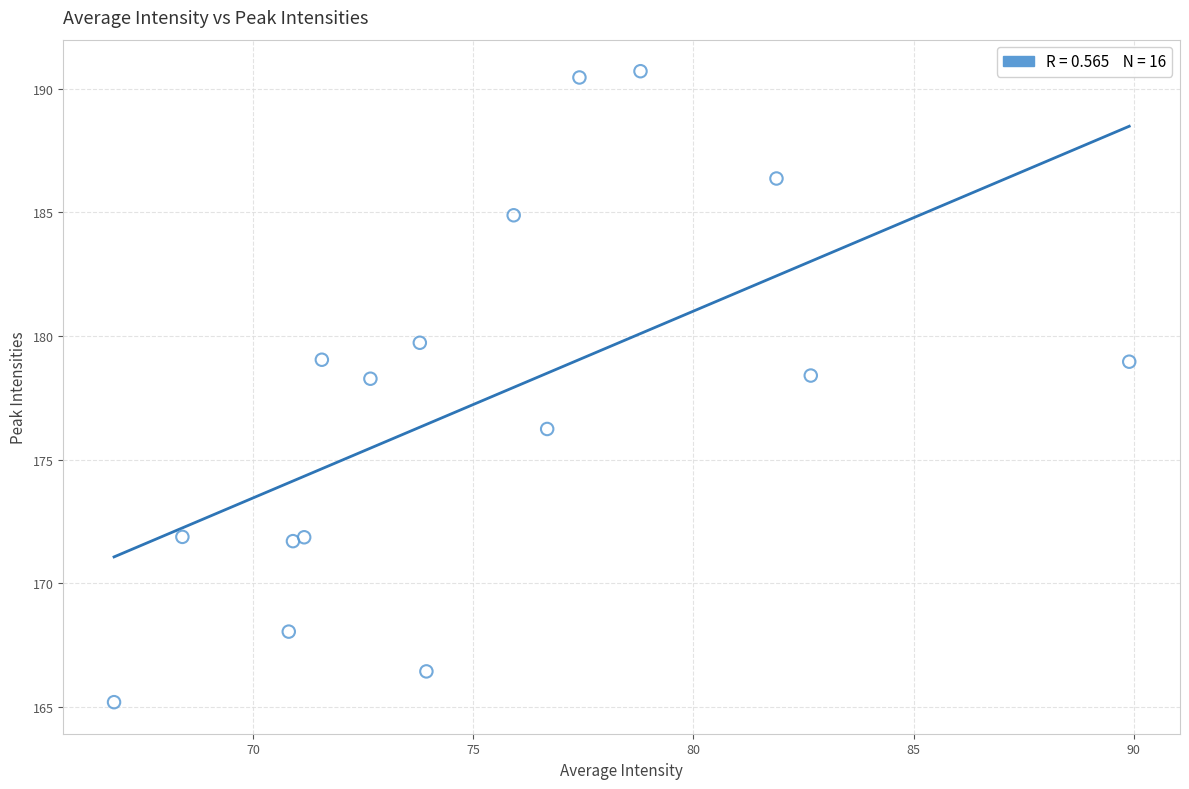

What is the range of Y values (max minus min)?

25.5